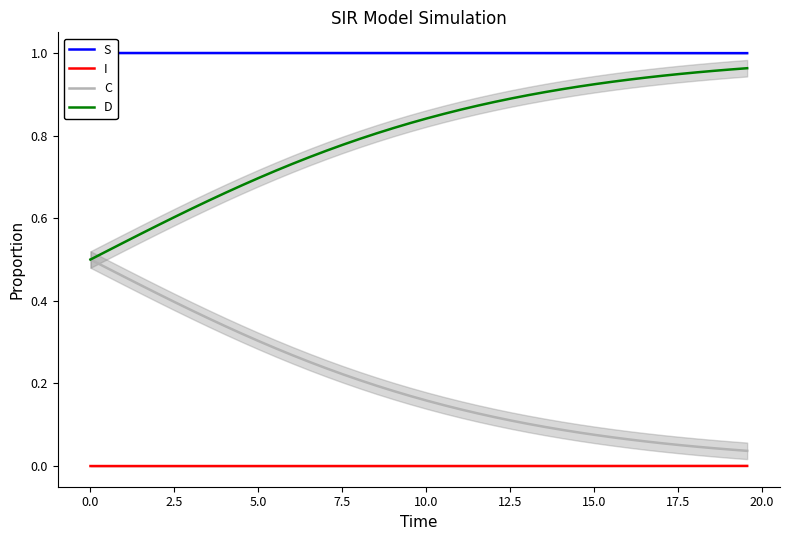

True or false: S and I cross at least once.

False